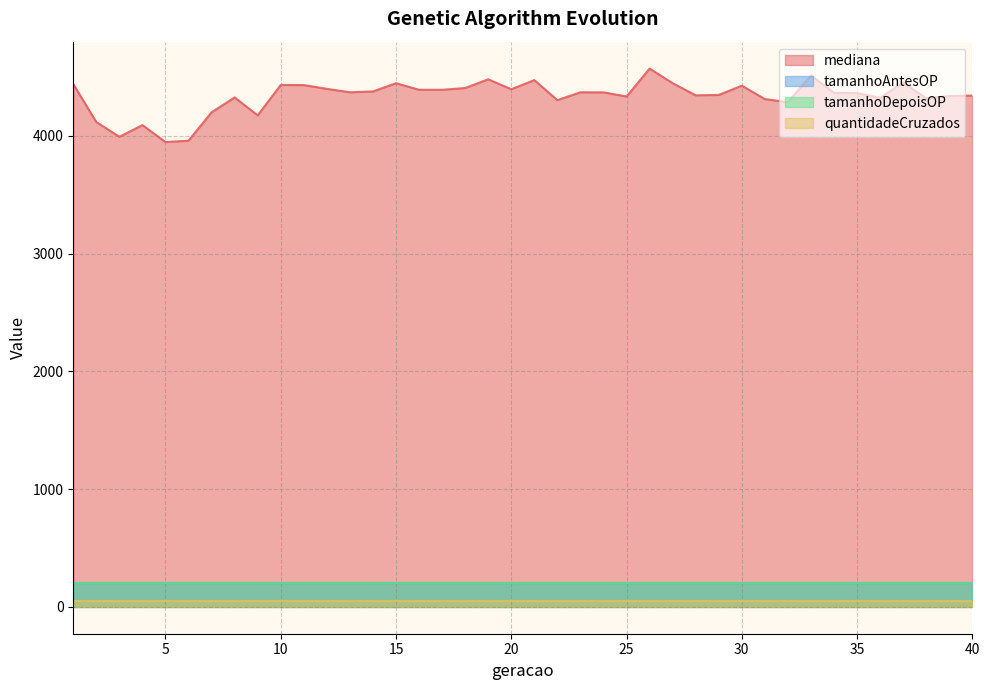

At which category does the chart reach its minimum across all series?

1